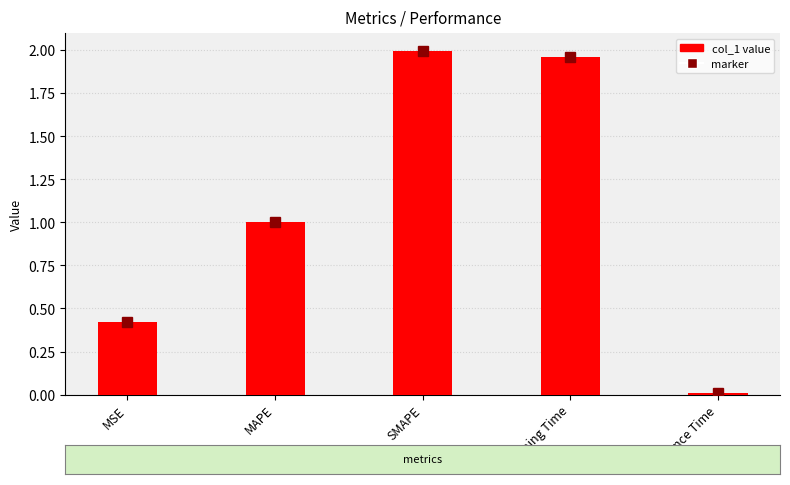

What is the average value?

1.1